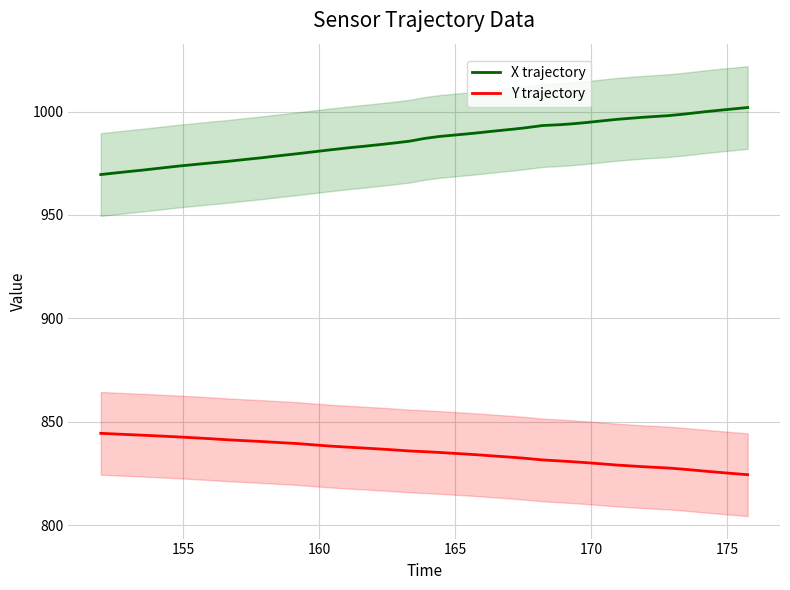

True or false: X trajectory and Y trajectory intersect in this chart.

False